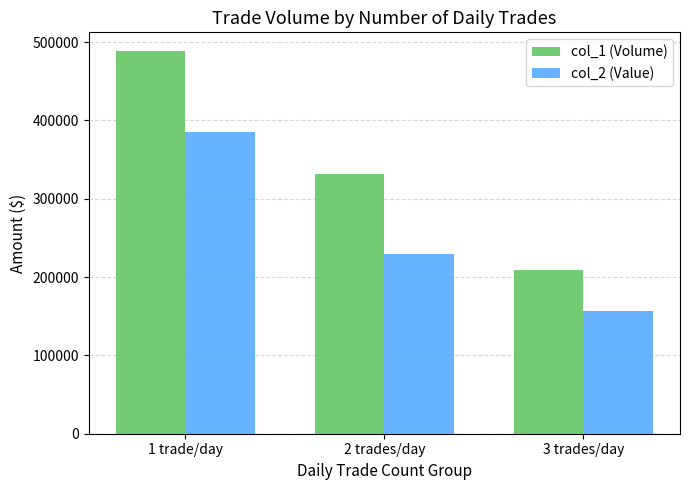

True or false: col_1 (Volume) has a value of 220238 at 2 trades/day.

False